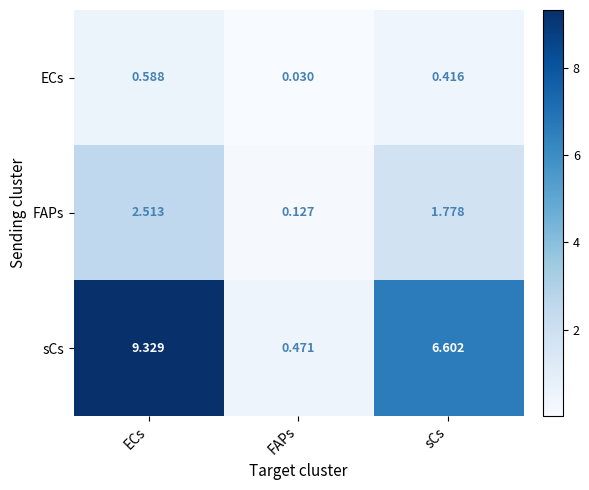

Which series has the largest total across all categories?

sCs